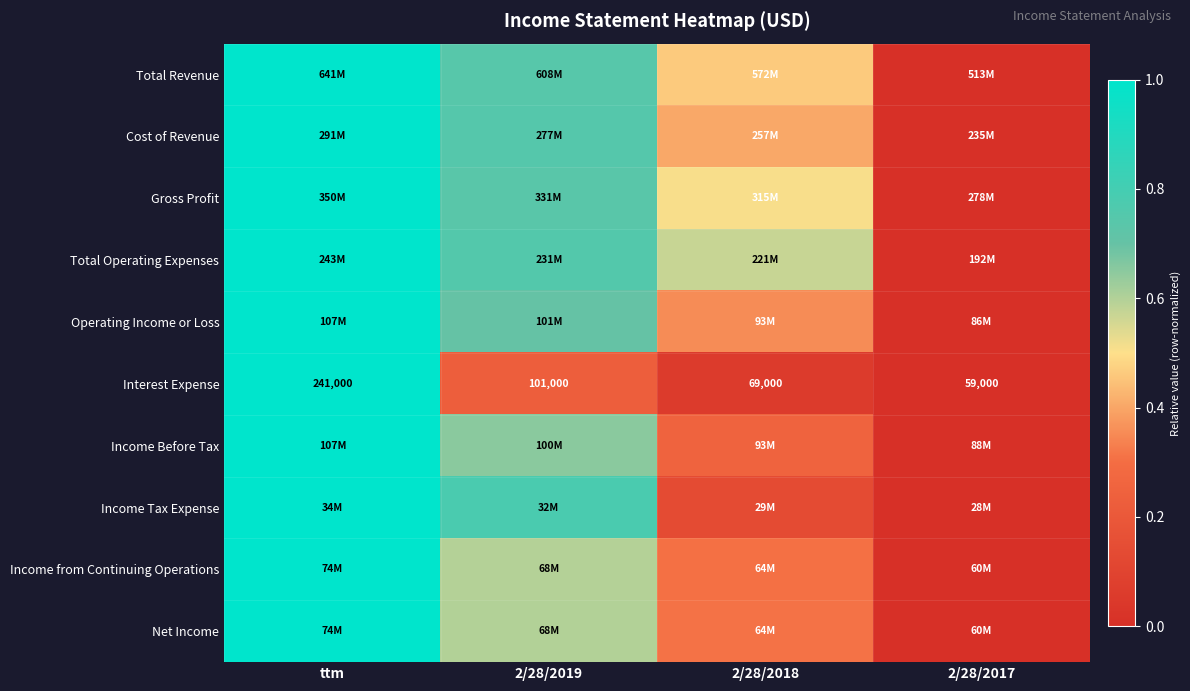

At which category is the sum across all series the highest?

ttm